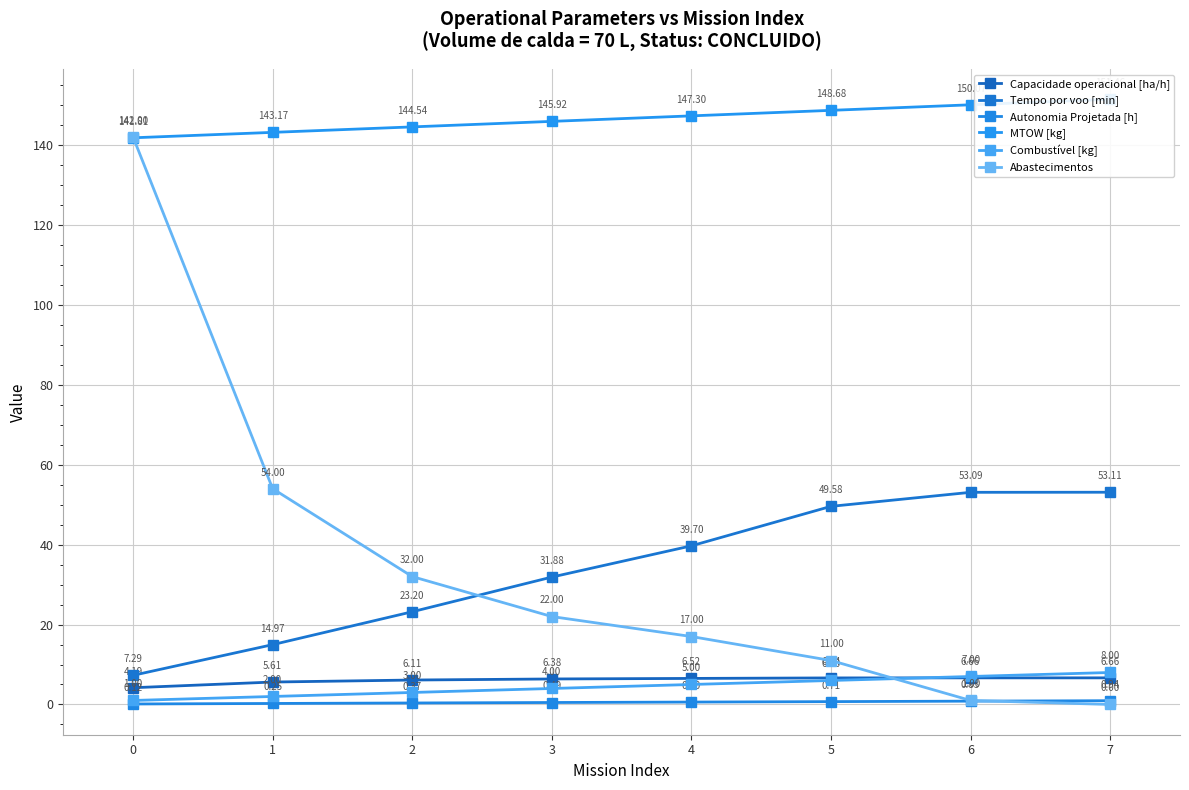

What is the value of the Tempo por voo [min] point at the 2nd from the left?

15.0